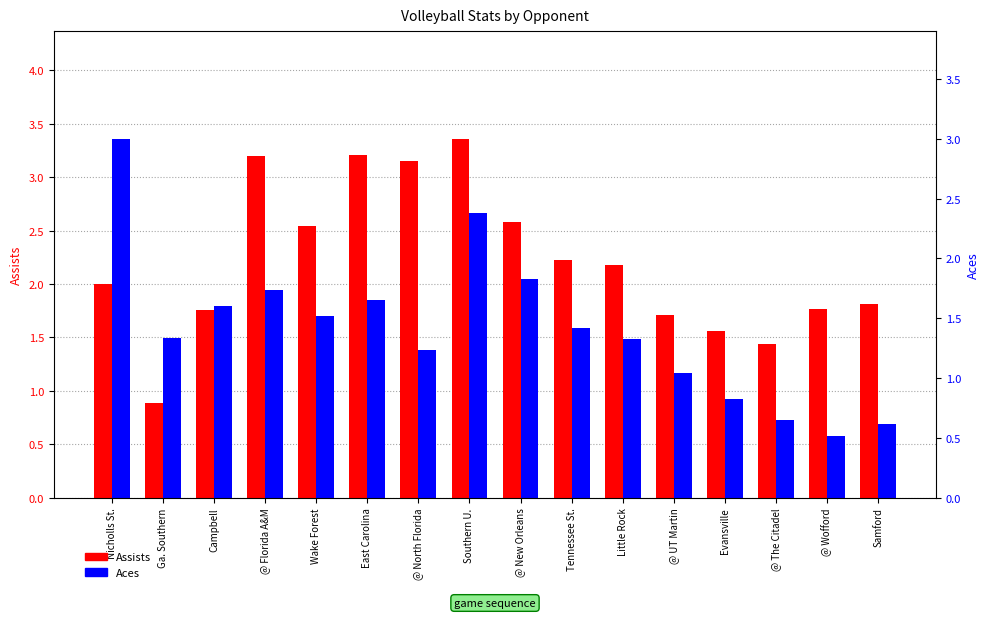

What is the total value across all series at @ The Citadel?

2.1